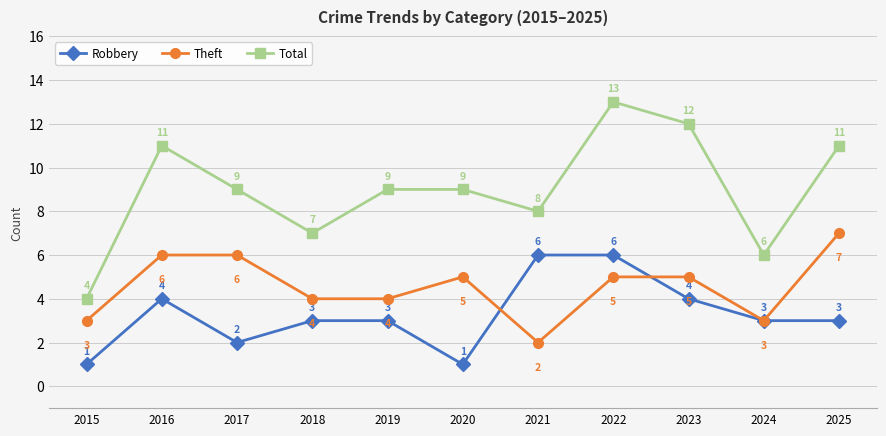

Reading left to right, list all the values displayed in this chart.

Robbery: 1	4	2	3	3	1	6	6	4	3	3
Theft: 3	6	6	4	4	5	2	5	5	3	7
Total: 4	11	9	7	9	9	8	13	12	6	11